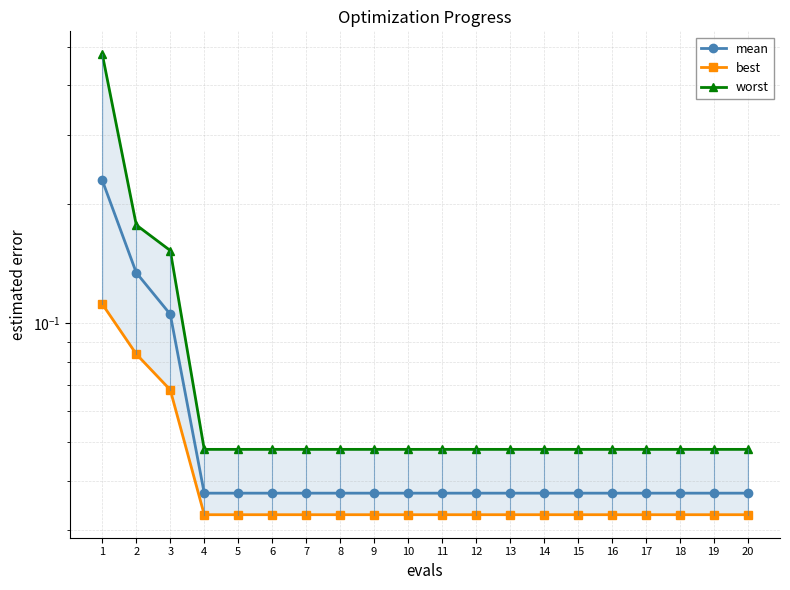

True or false: worst and best intersect in this chart.

False